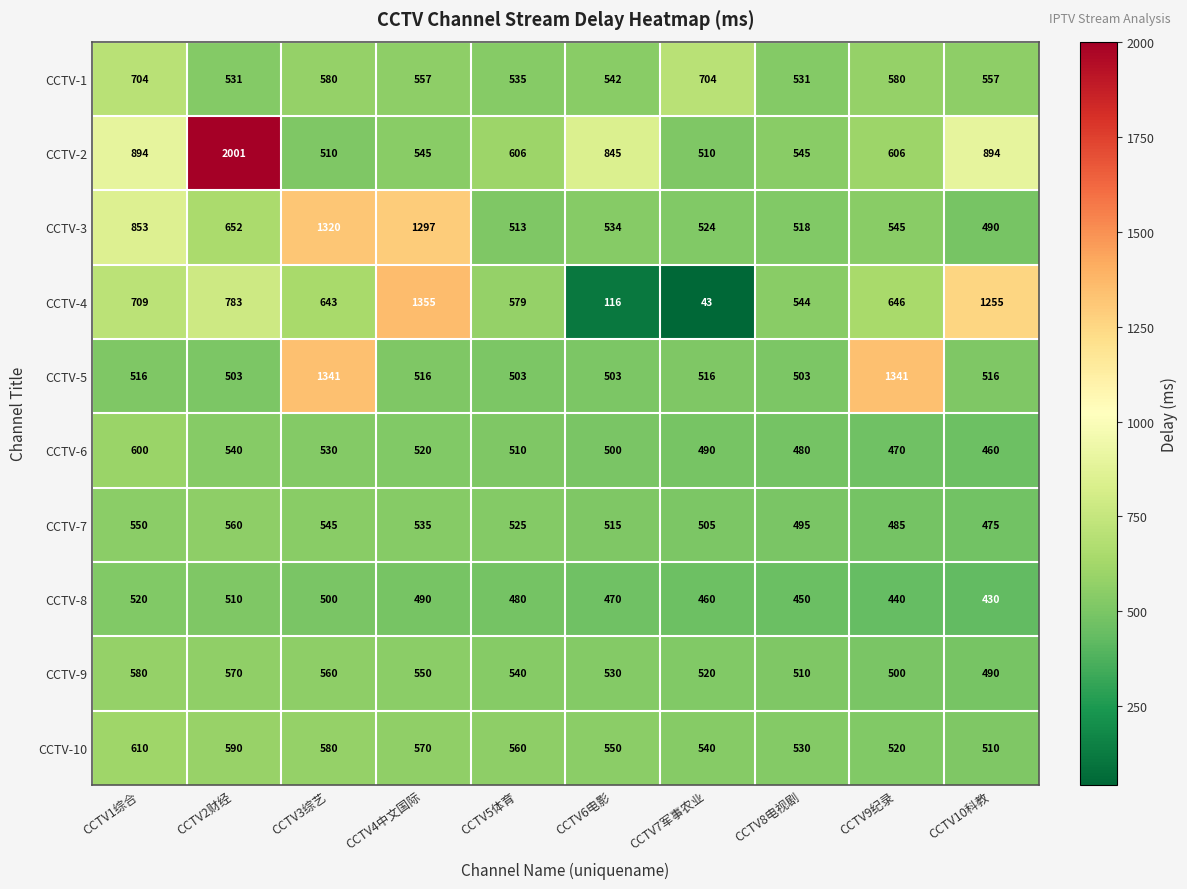

At CCTV2财经, list the series in order from largest to smallest.

CCTV-2, CCTV-4, CCTV-3, CCTV-10, CCTV-9, CCTV-7, CCTV-6, CCTV-1, CCTV-8, CCTV-5